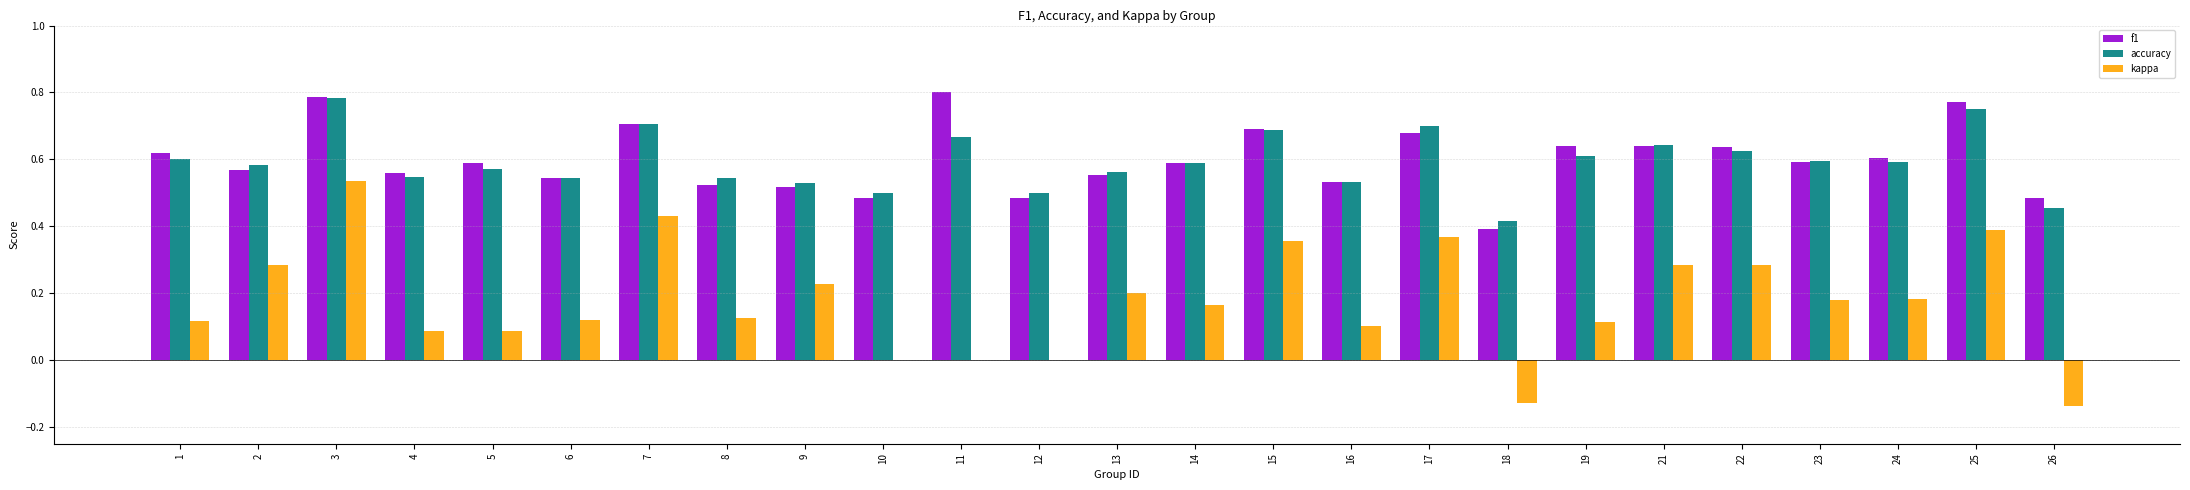

Is it true that accuracy equals 0.5 at 4?

True